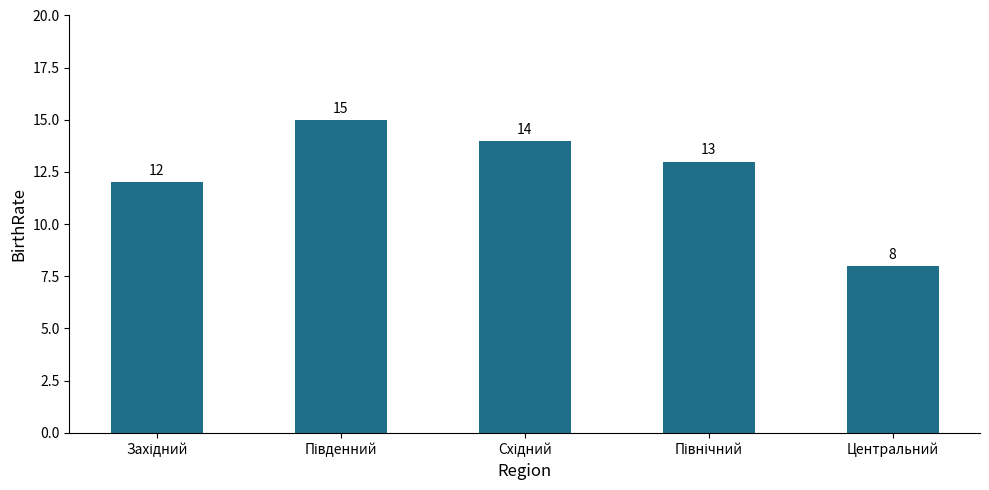

What is the difference between the maximum and second lowest values?

3